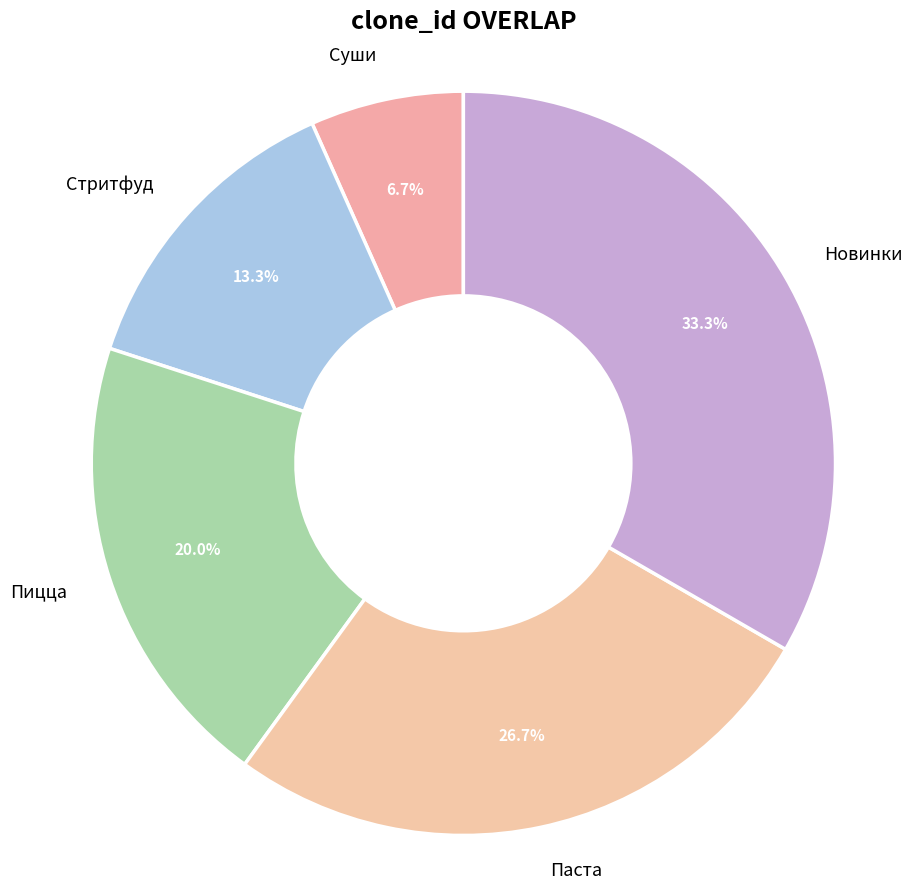

True or false: Паста accounts for 27% of the total.

True